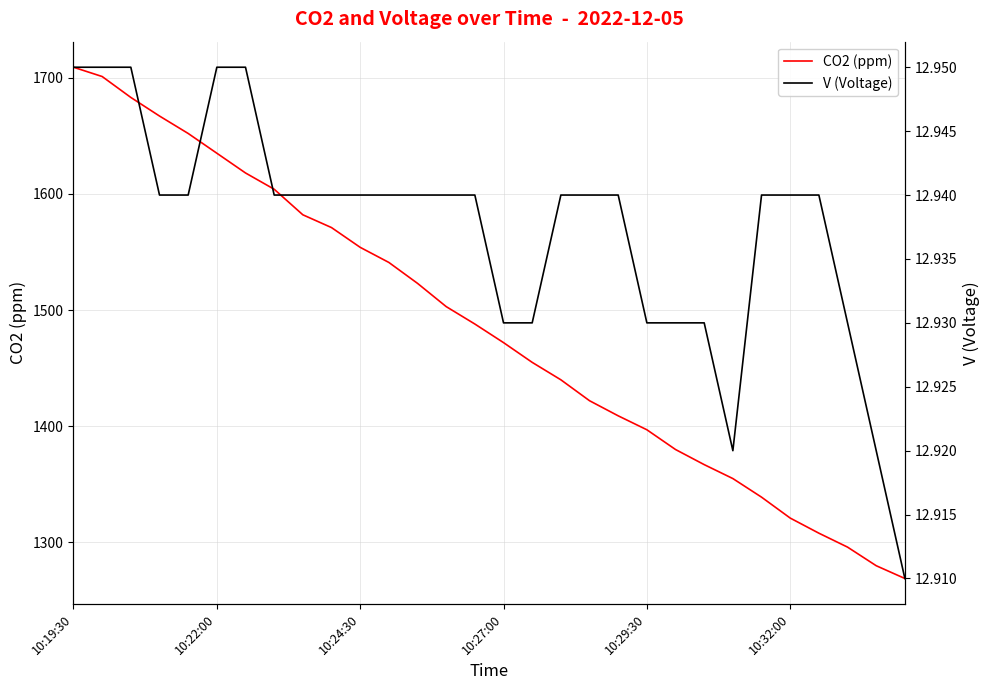

What is the difference between the maximum and minimum values in the CO2 (ppm) series?

440